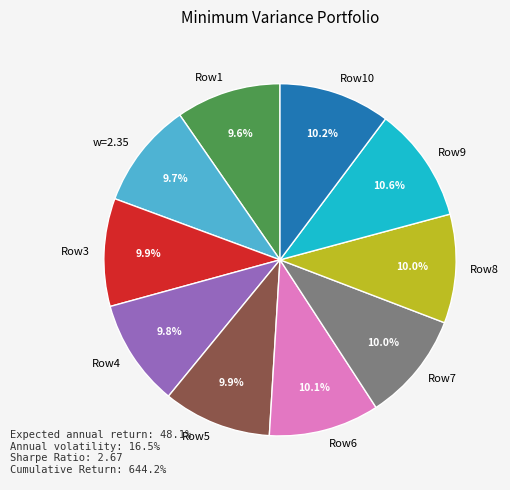

What percentage is NOT represented by Row8?

90.0%